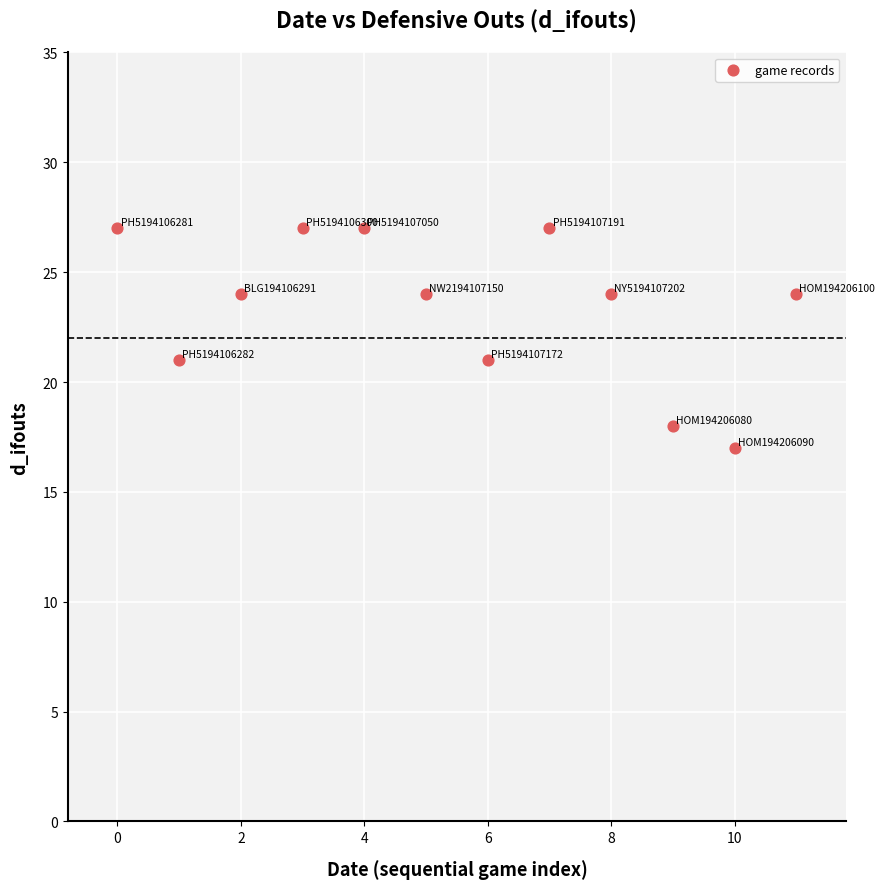

What is the average Y value?

23